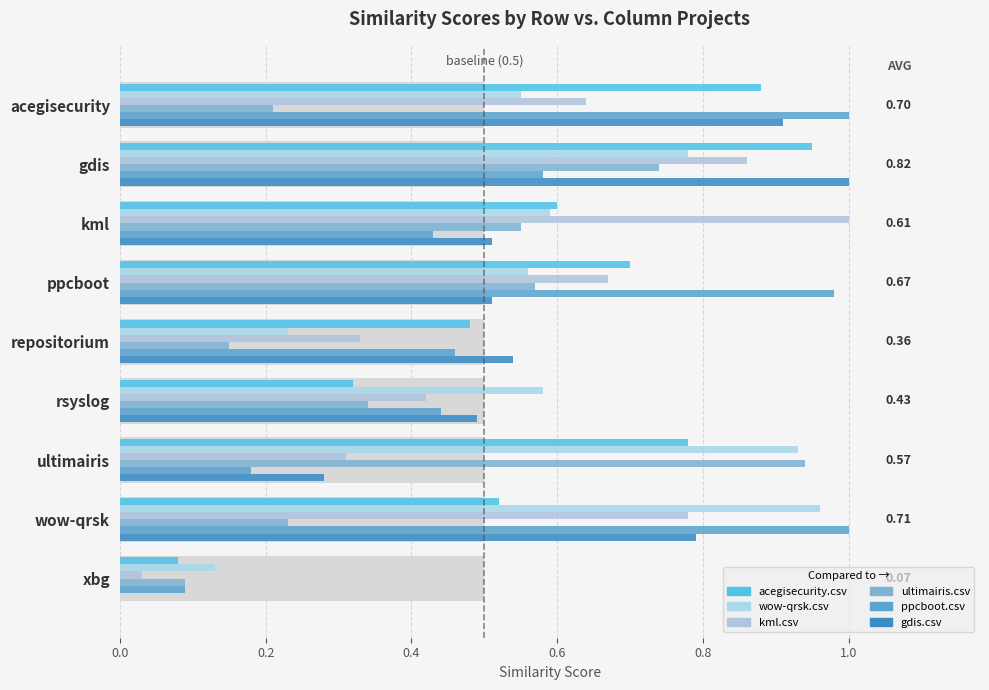

What is the label of the 4th bar from the right?

rsyslog